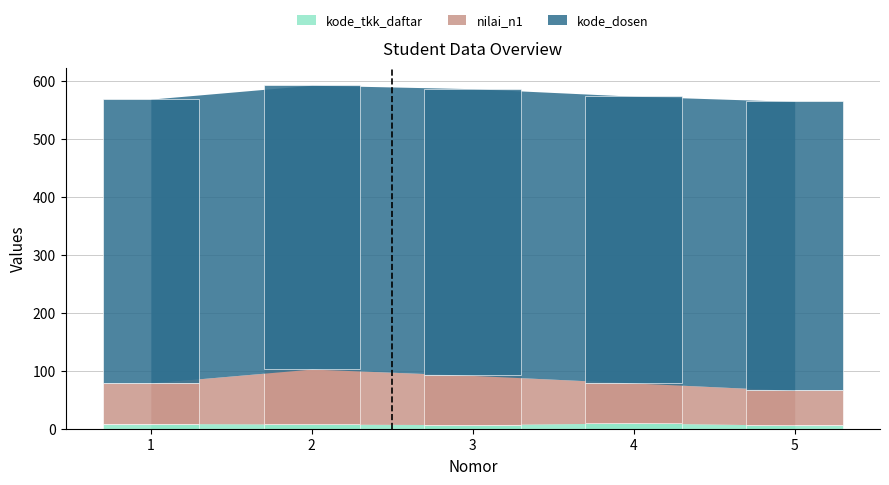

Between 5 and 4, which is larger?

4